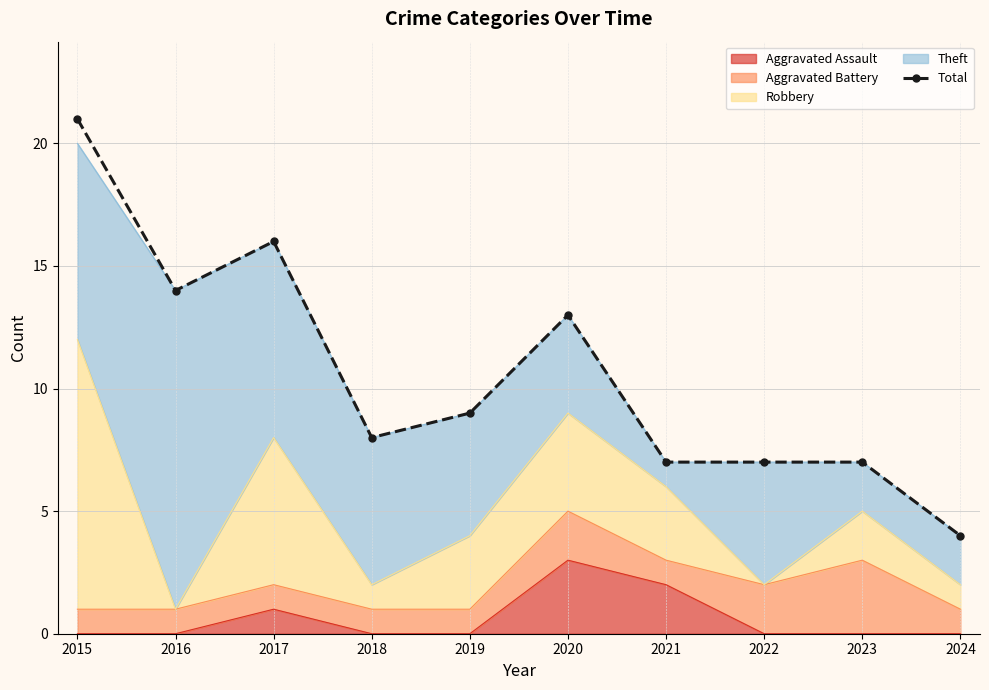

What value does the data have at 2019?

9